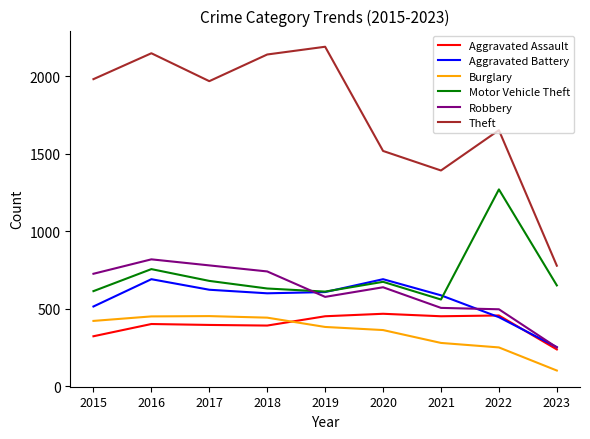

The value of Aggravated Battery at 2018 is 325. True or false?

False